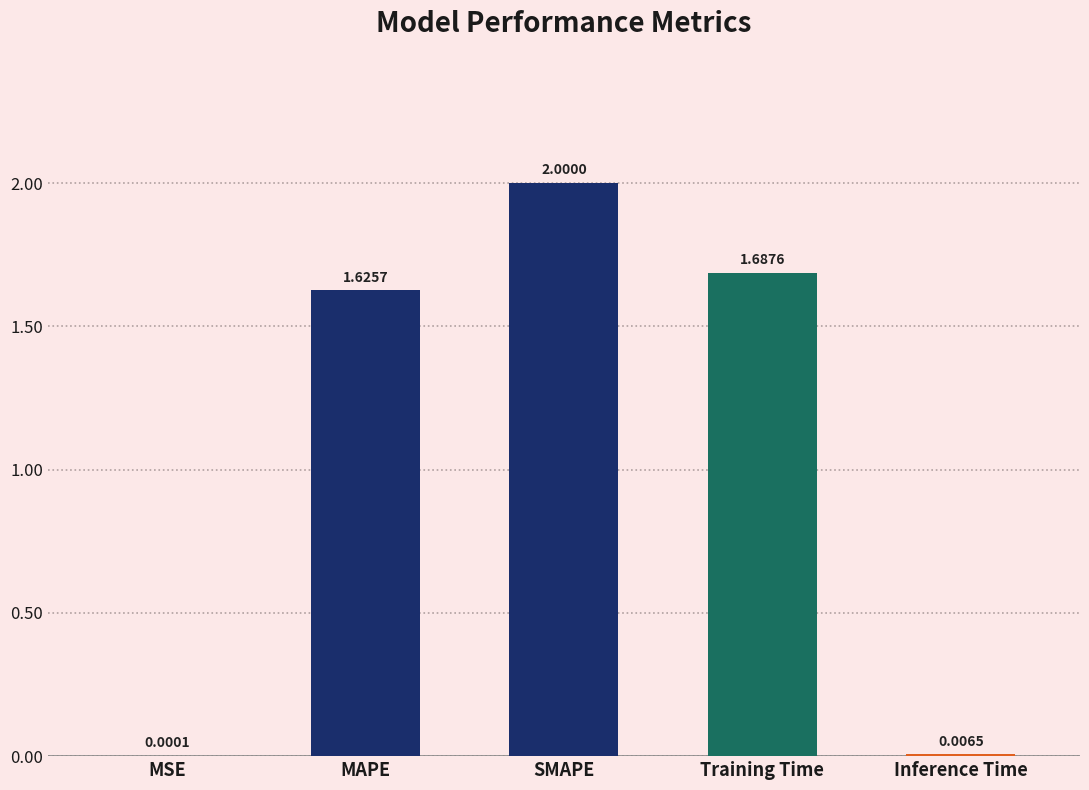

At which label is the value closest to 1?

MAPE